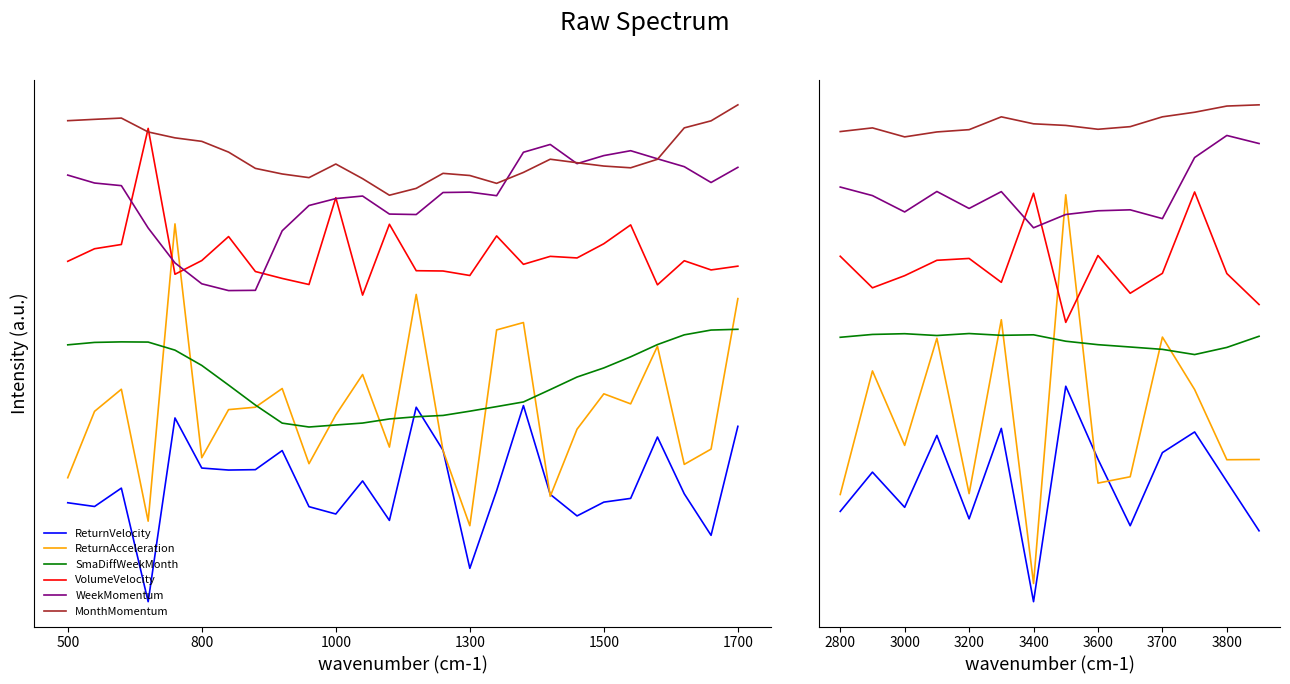

Which series has the largest total across all categories?

MonthMomentum